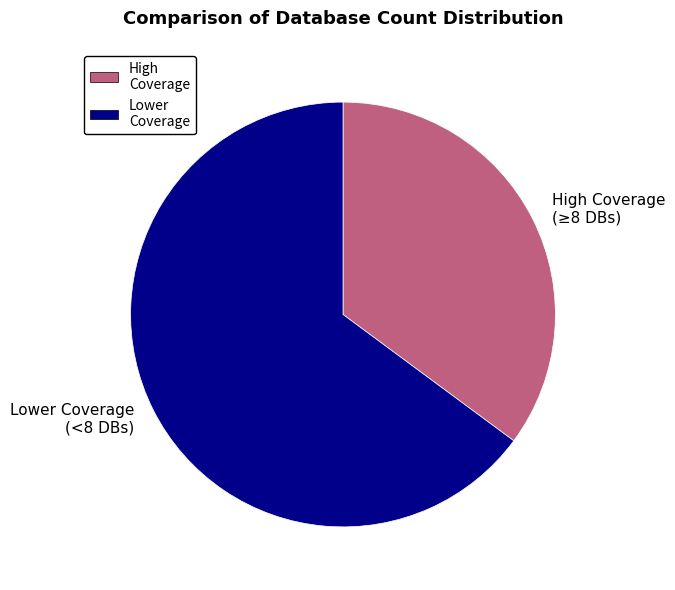

Count the number of slices in the pie.

2